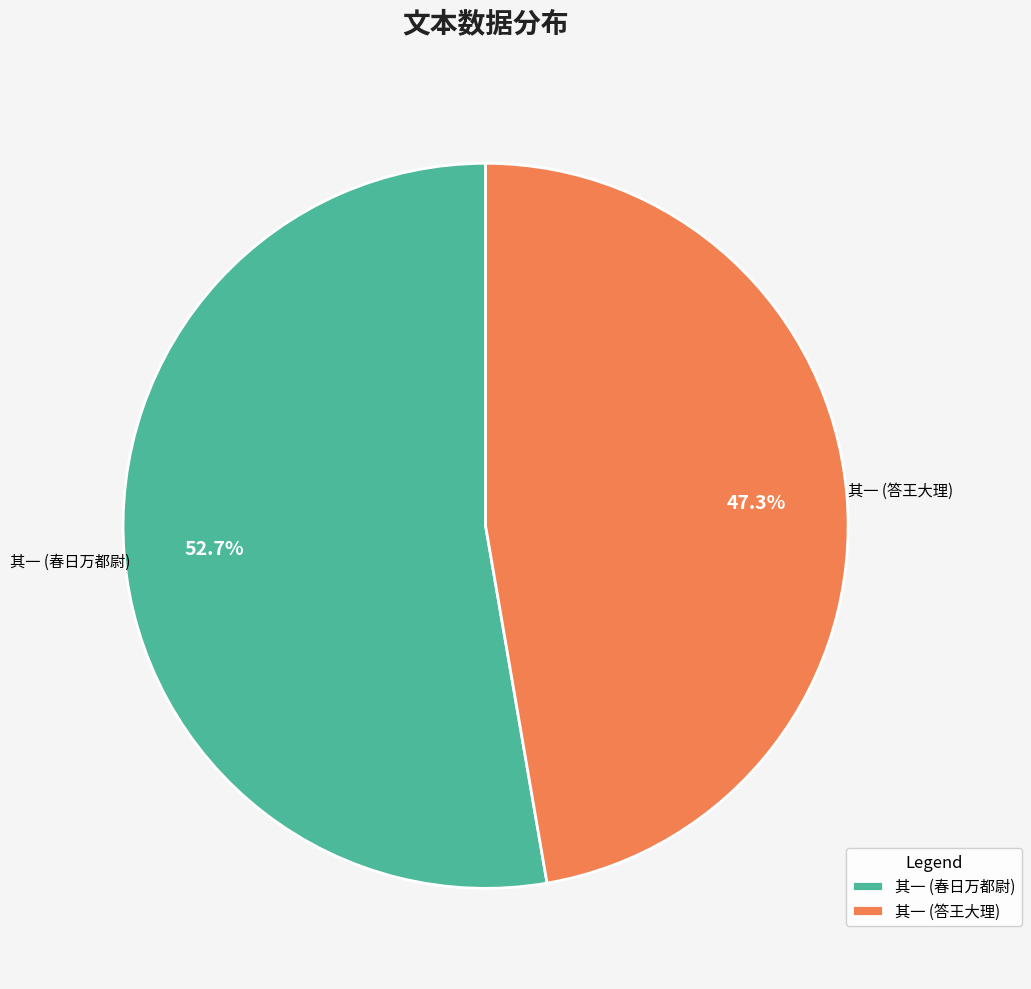

Rank the categories by value from lowest to highest.

其一 (答王大理), 其一 (春日万都尉)